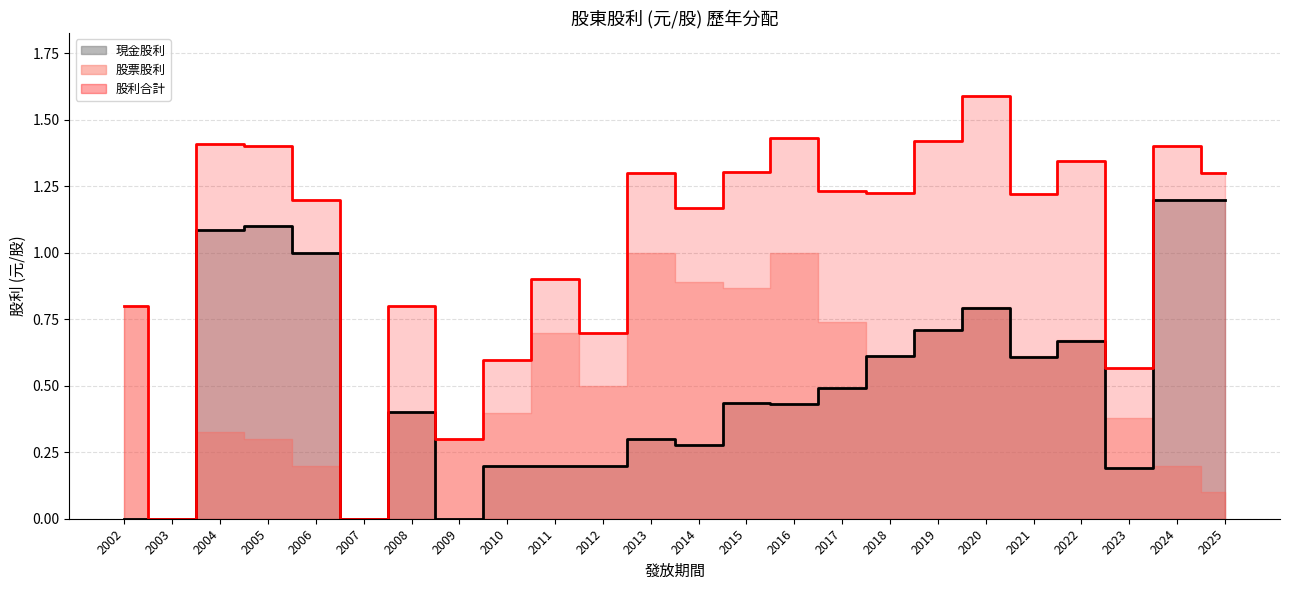

What is the sum of all 股利合計 values?

24.6